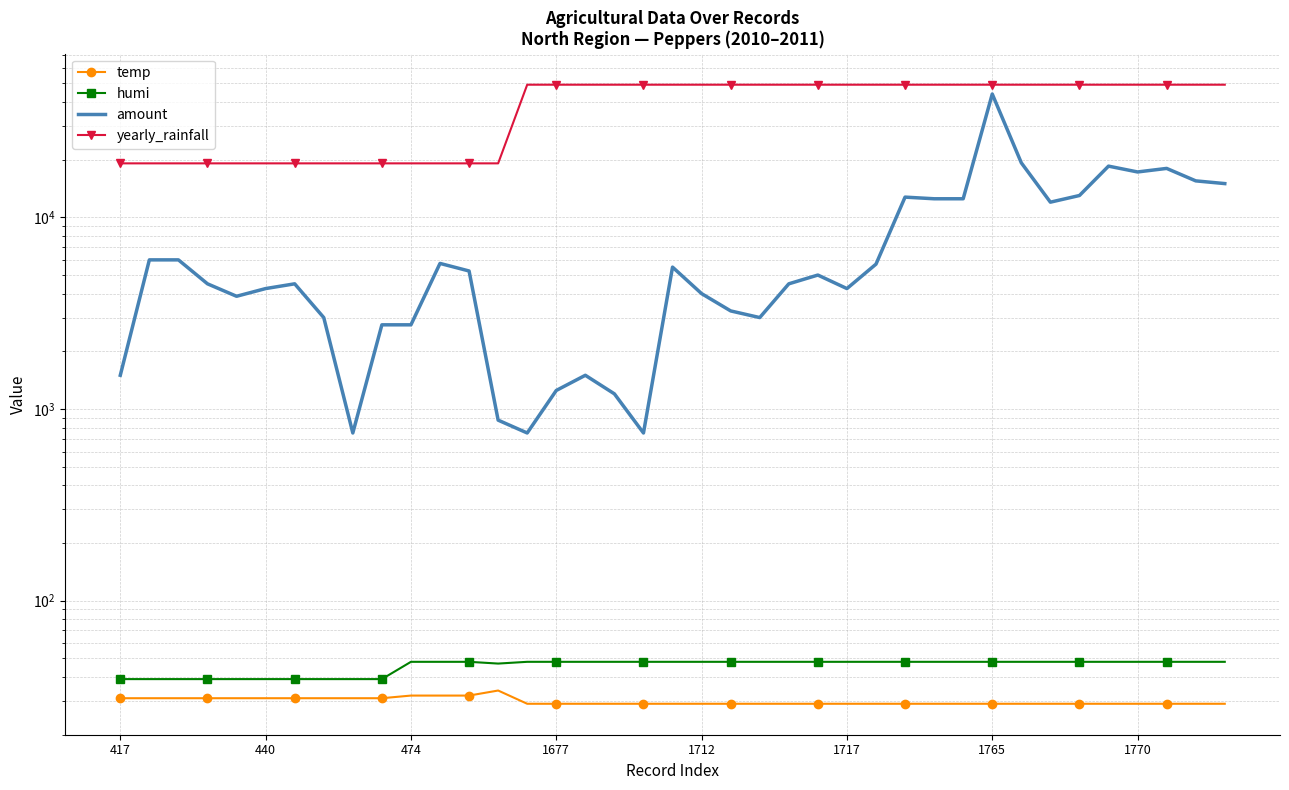

True or false: temp and amount intersect in this chart.

False